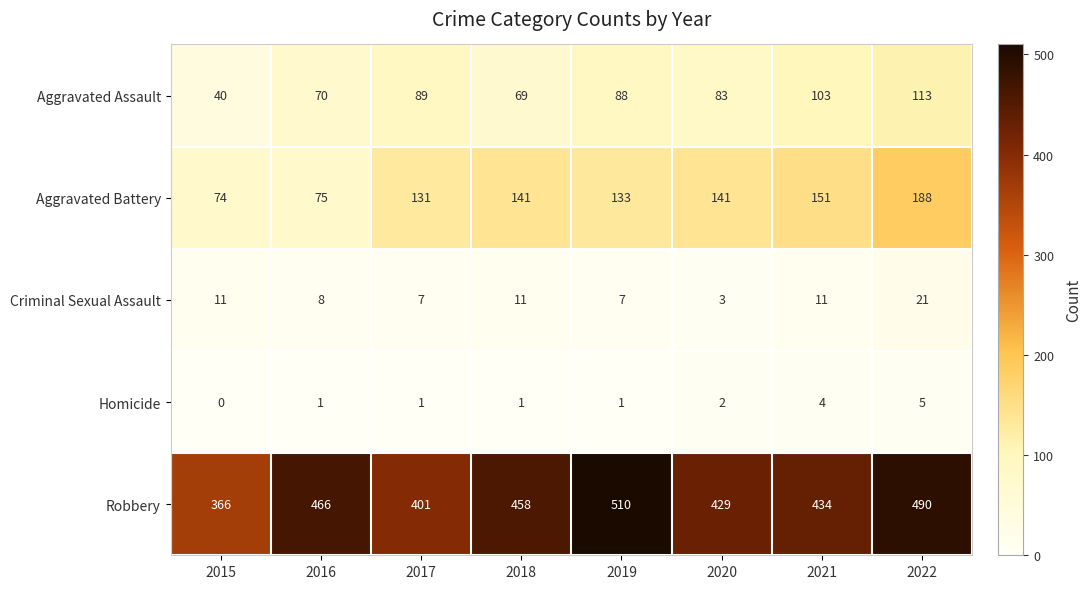

At which category is the sum across all series the highest?

2022